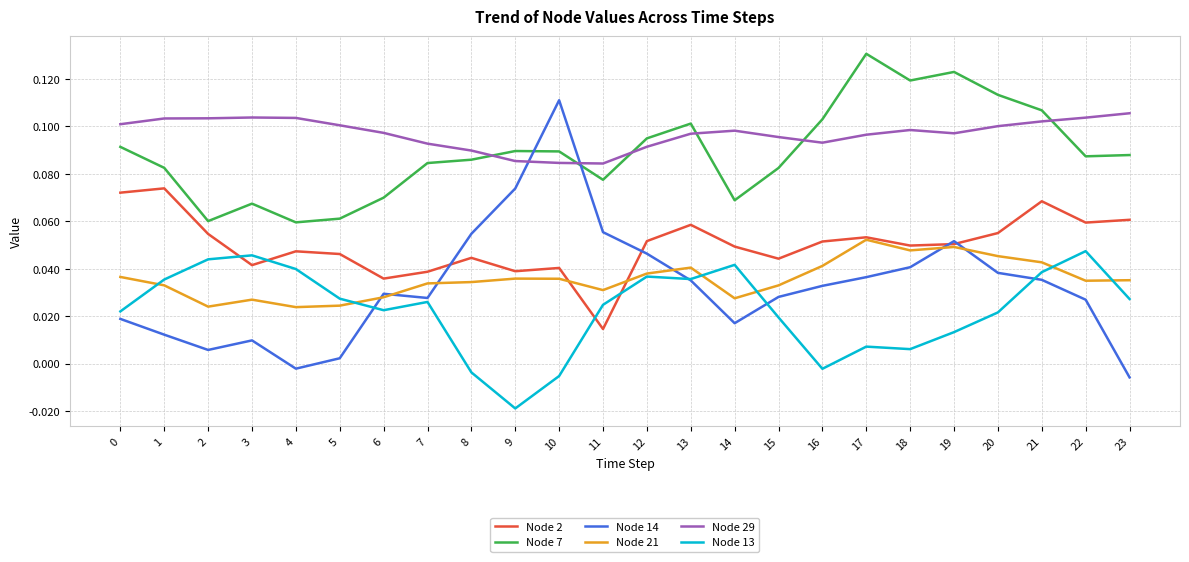

At which category does the chart reach its minimum across all series?

9